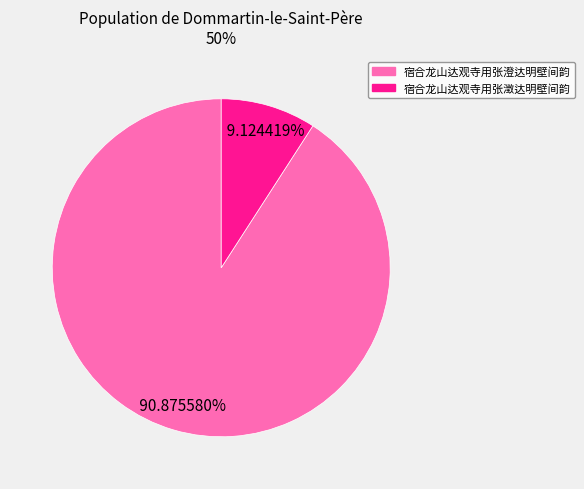

Combined, do 宿合龙山达观寺用张澂达明壁间韵 and 宿合龙山达观寺用张澄达明壁间韵 account for over 50%?

Yes